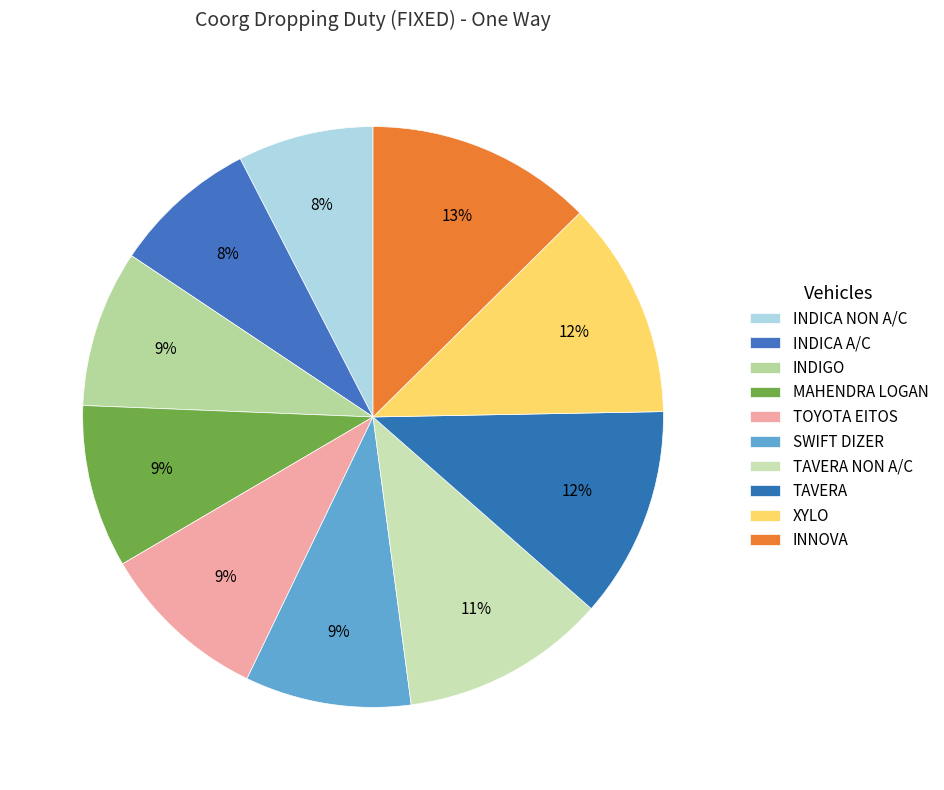

Is it true that INDIGO is 9% of the pie?

True